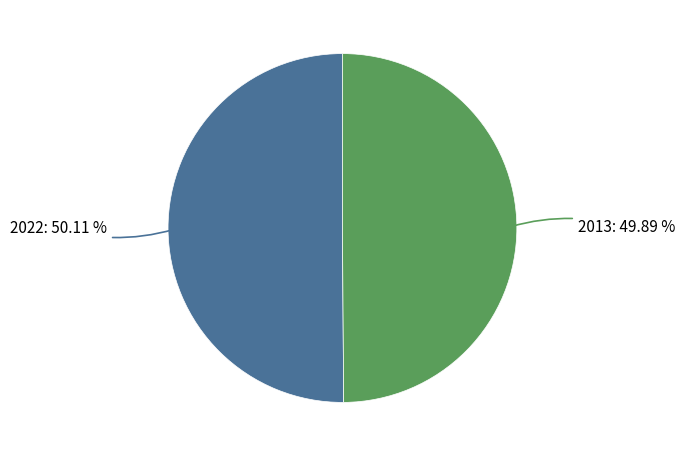

The 2022 slice represents 37% of the pie. True or false?

False